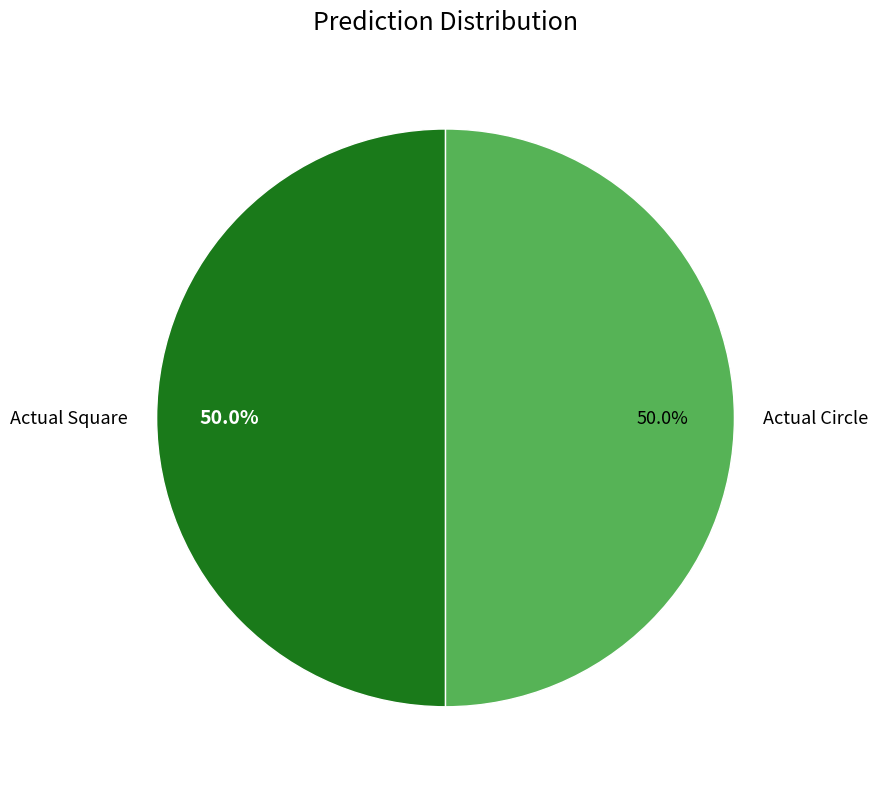

To the nearest percent, what is the difference between the Actual Circle and Actual Square slice percentages?

0%